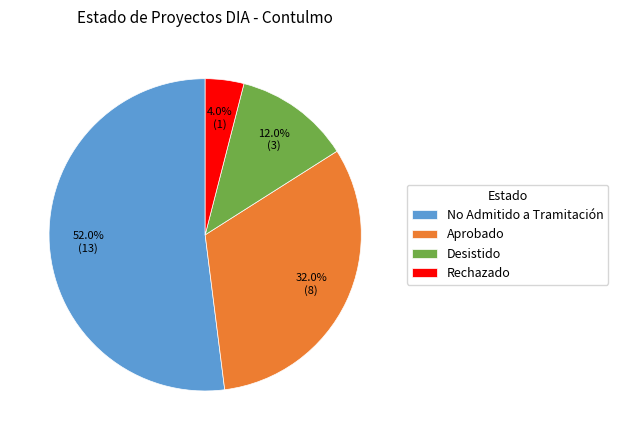

Approximately how many times larger is the value at Desistido compared to Aprobado?

0.4